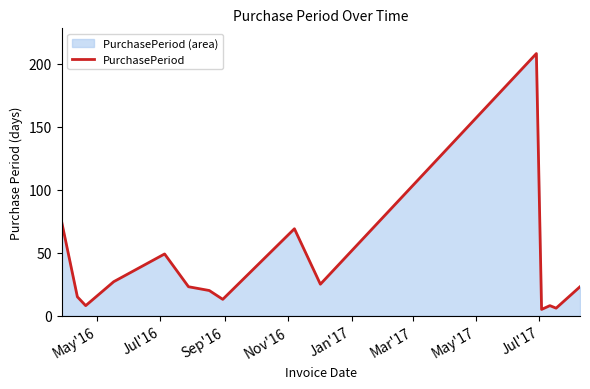

What is the greatest value displayed?

208